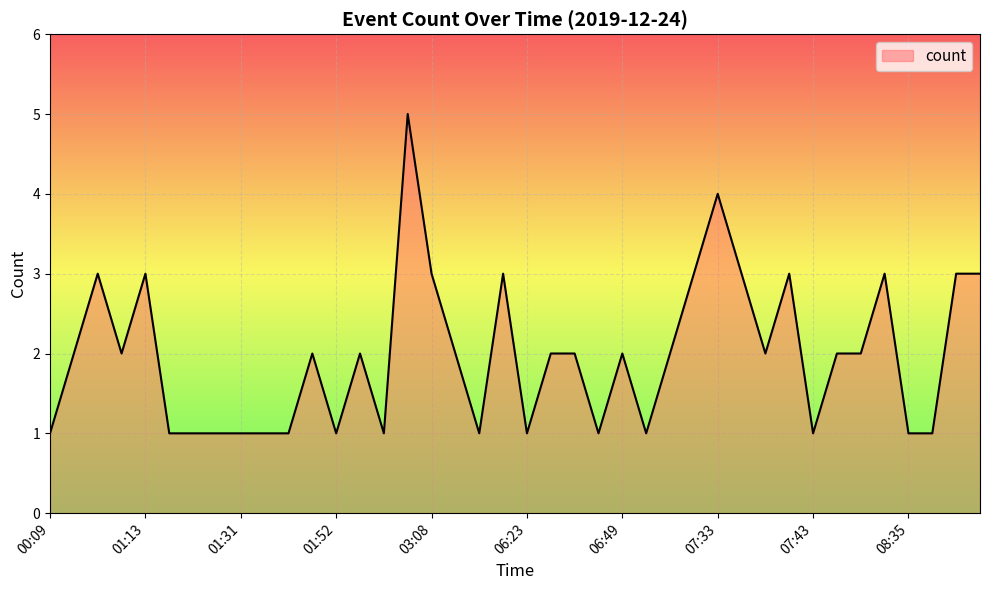

Reading left to right, list all the values displayed in this chart.

1	2	3	2	3	1	1	1	1	1	1	2	1	2	1	5	3	2	1	3	1	2	2	1	2	1	2	3	4	3	2	3	1	2	2	3	1	1	3	3